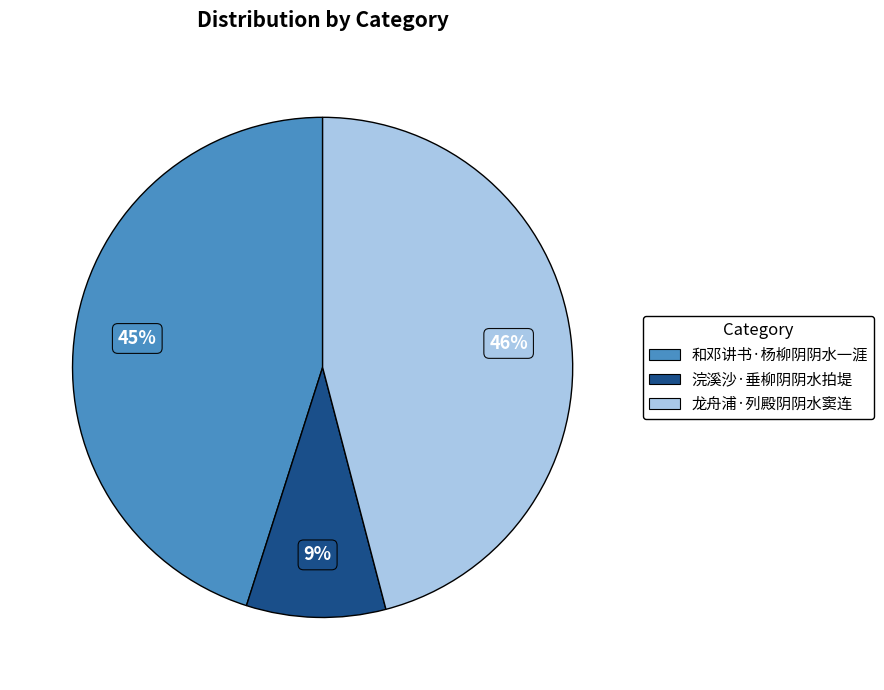

Does any single category account for the majority?

No